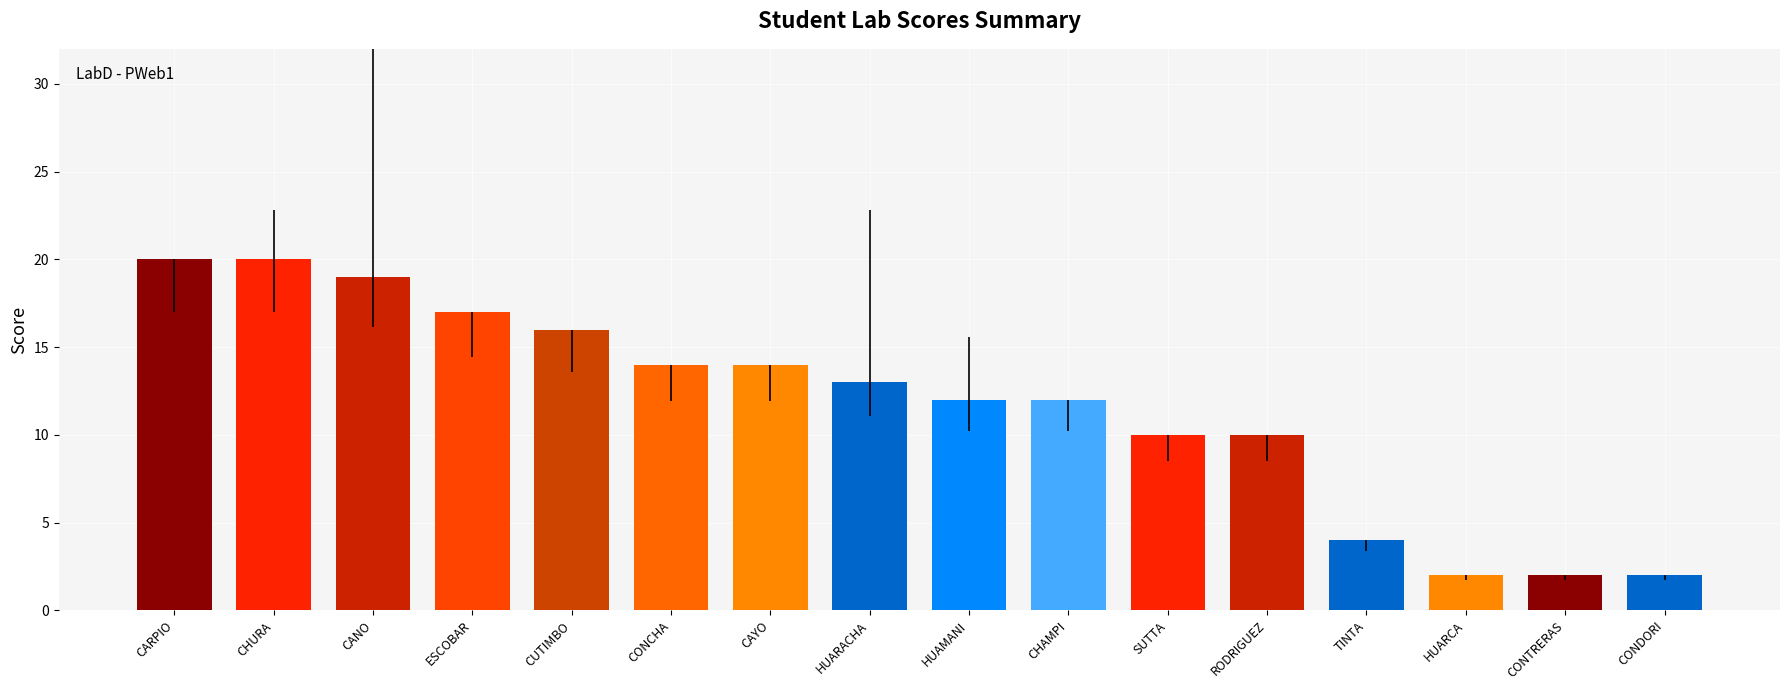

Reading left to right, extract all data points from this chart.

CARPIO=20	CHURA=20	CANO=19	ESCOBAR=17	CUTIMBO=16	CONCHA=14	CAYO=14	HUARACHA=13	HUAMANI=12	CHAMPI=12	SUTTA=10	RODRIGUEZ=10	TINTA=4	HUARCA=2	CONTRERAS=2	CONDORI=2